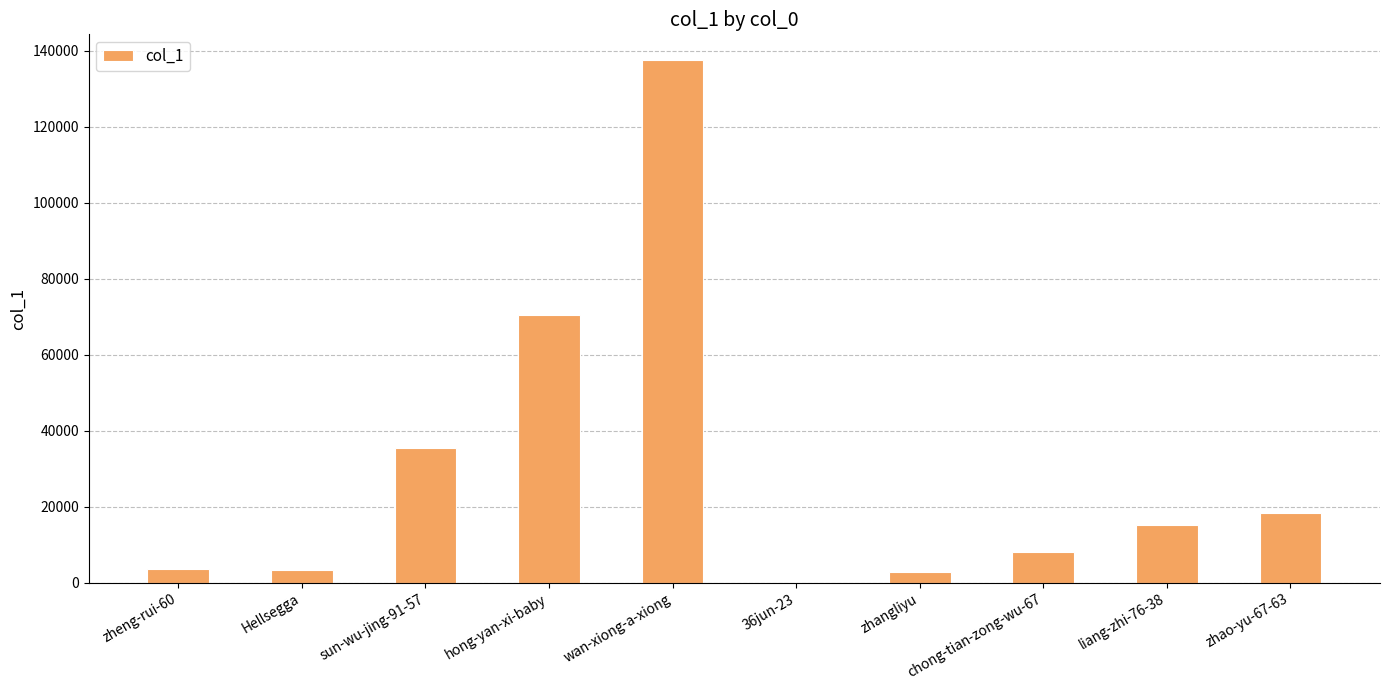

Approximately how many times larger is the value at zhao-yu-67-63 compared to chong-tian-zong-wu-67?

2.3